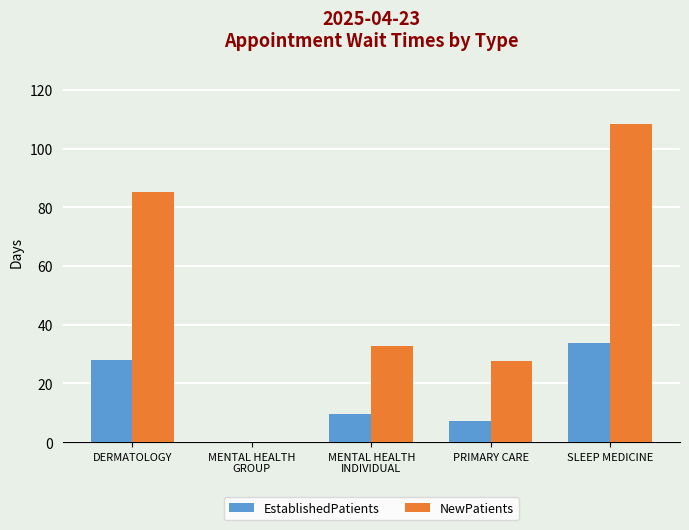

How many categories are shown in the chart?

5